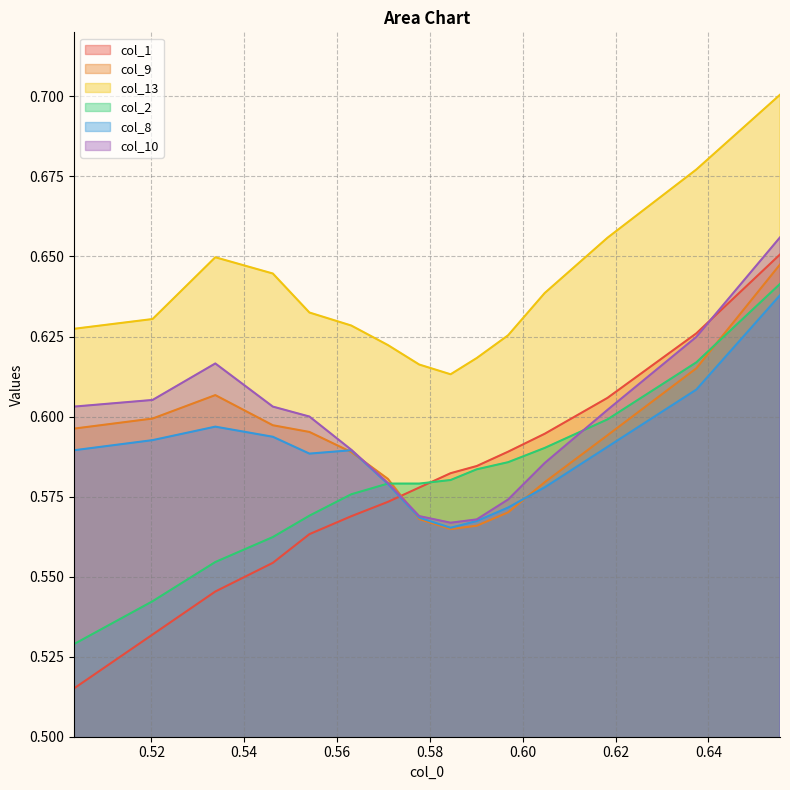

Which series has the largest total across all categories?

col_13